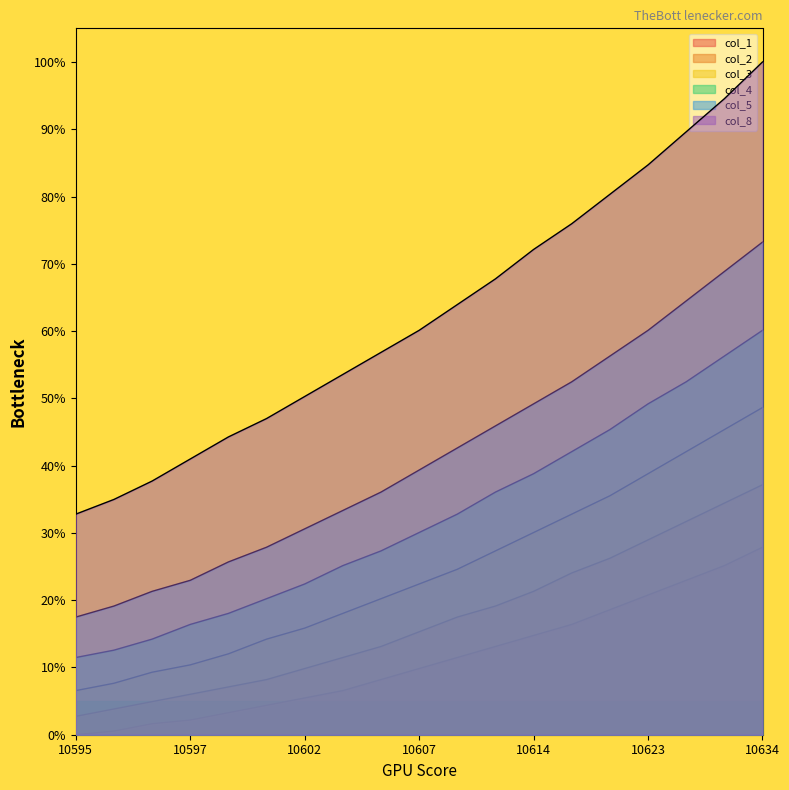

What is the difference between the col_2 values at 10614 and 10605?

8.2